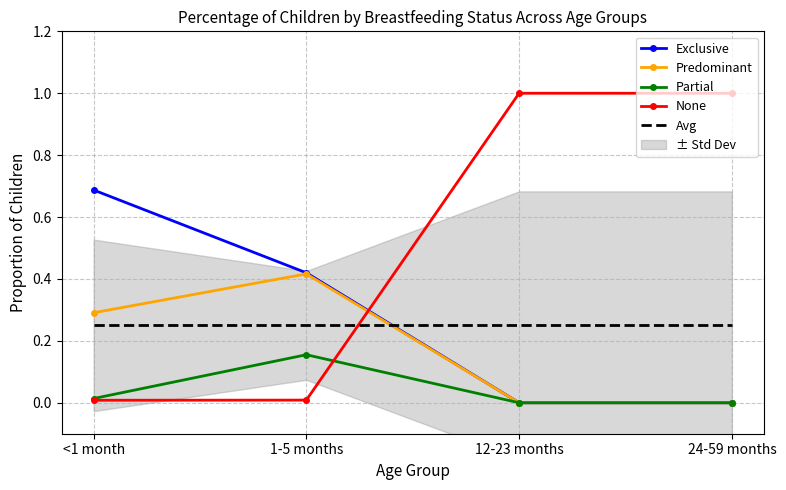

True or false: Partial and Predominant cross at least once.

False